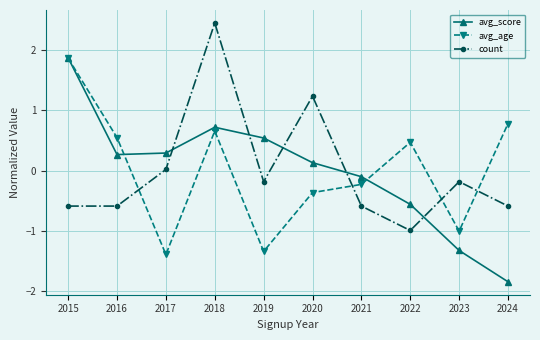

Which category has the highest value across all series?

2018